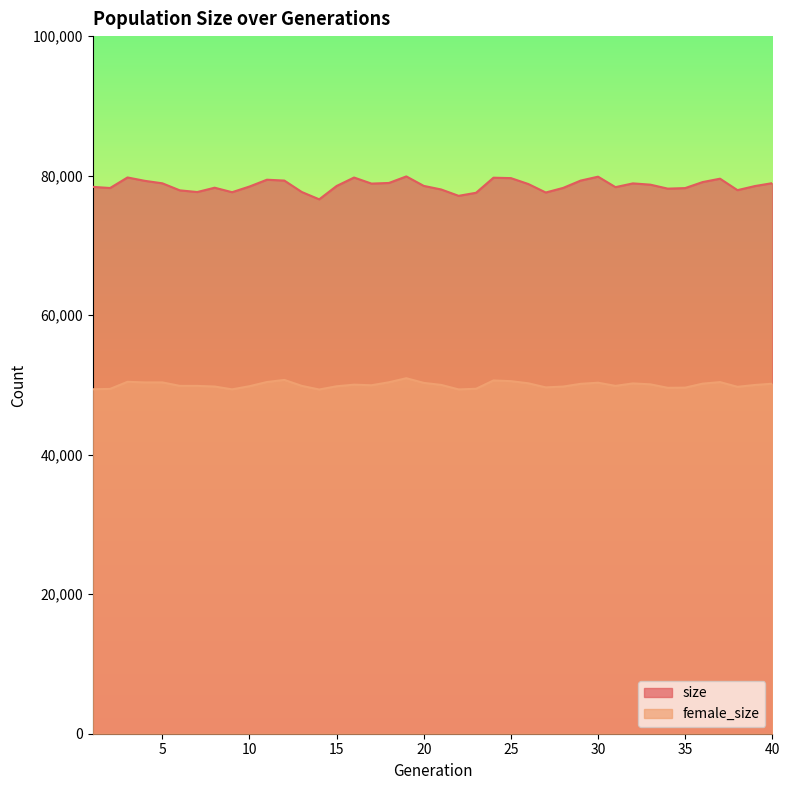

List the labels in order of size value, smallest first.

14, 22, 23, 27, 9, 7, 13, 6, 38, 21, 34, 35, 2, 28, 8, 31, 1, 10, 39, 15, 20, 33, 26, 17, 32, 5, 40, 18, 36, 4, 29, 12, 11, 37, 25, 24, 16, 3, 30, 19